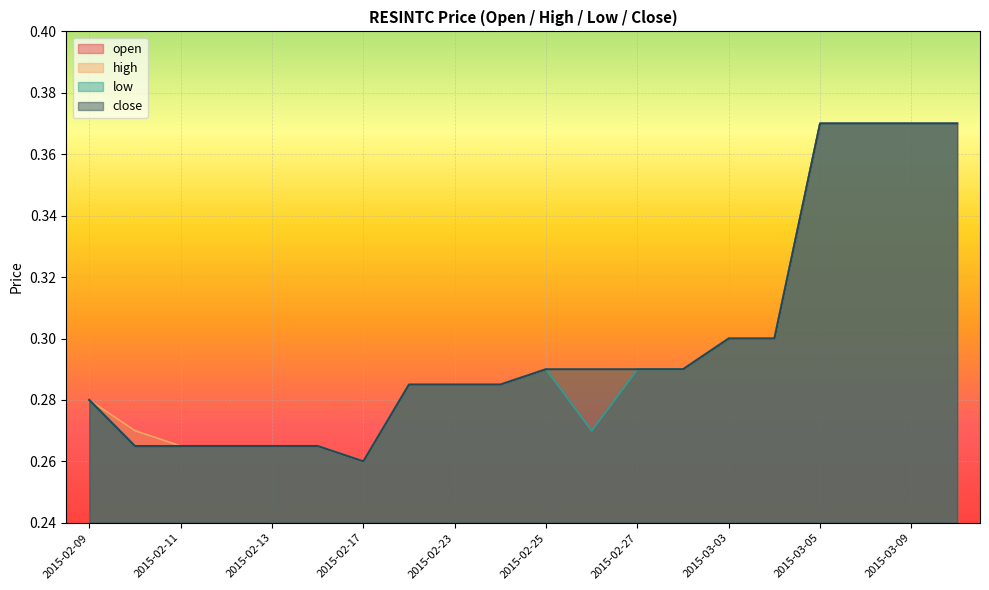

How many lines are shown in the chart?

4